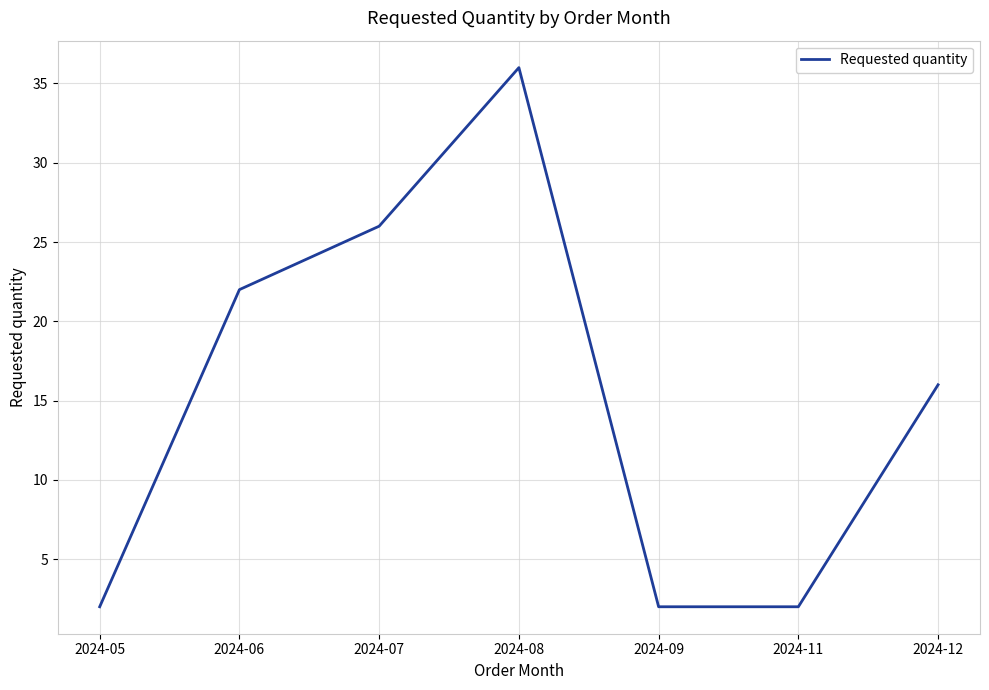

What is the change in value from 2024-06 to 2024-09?

-20